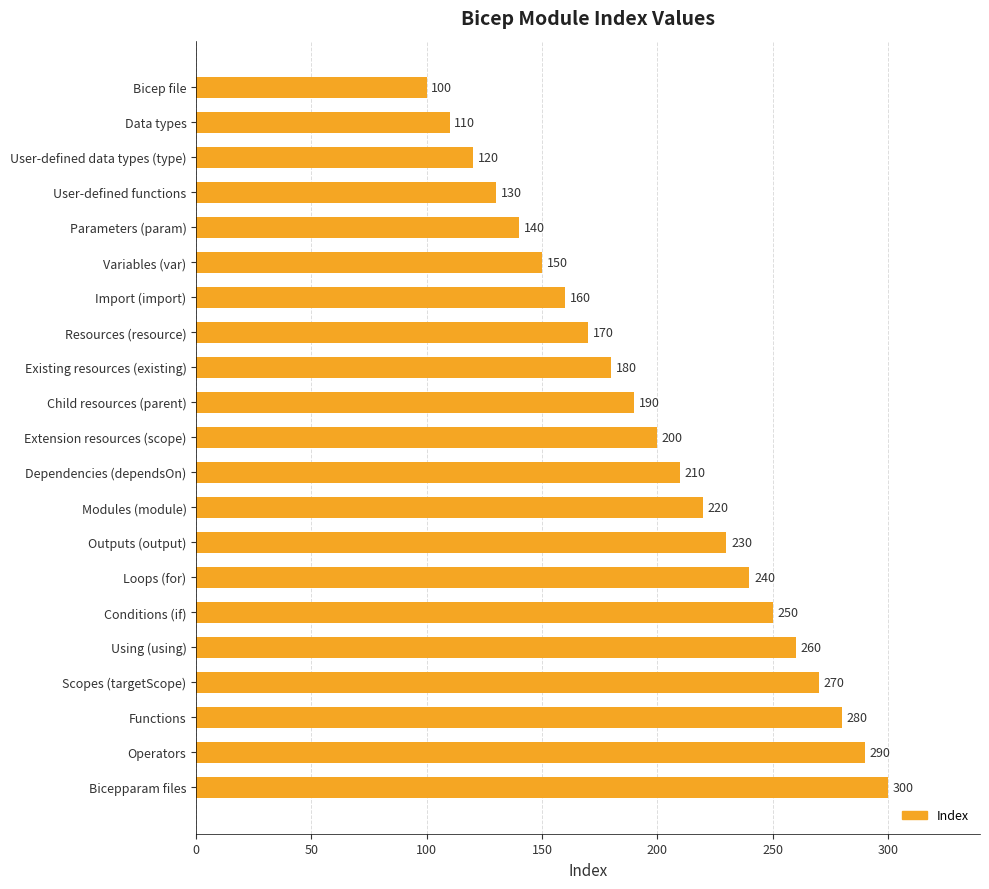

Between Conditions (if) and Resources (resource), which is larger?

Conditions (if)